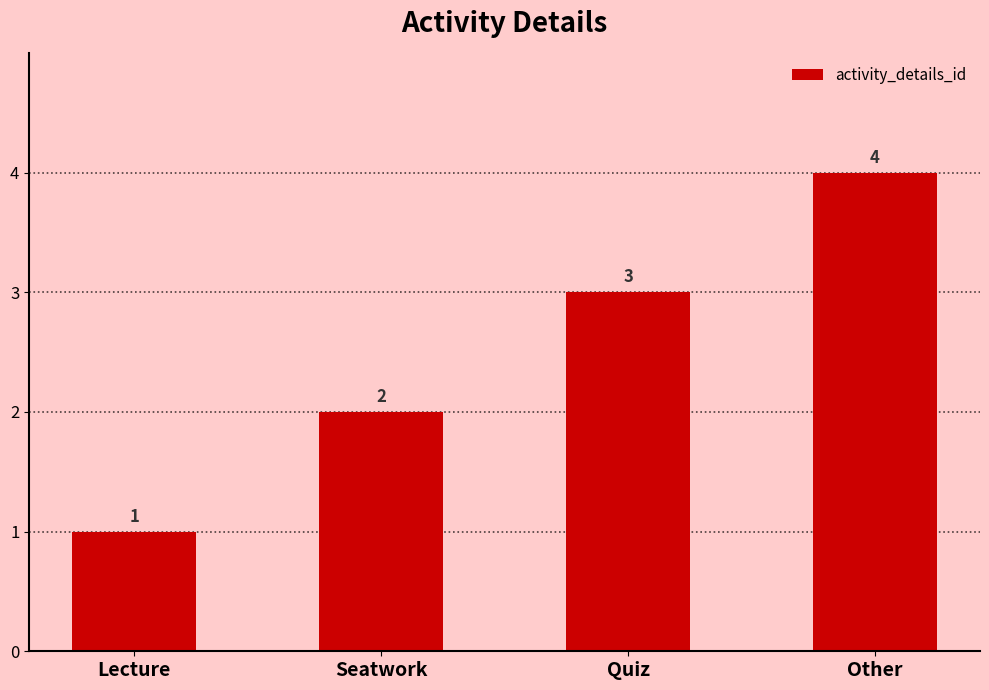

What is the sum of all values?

10